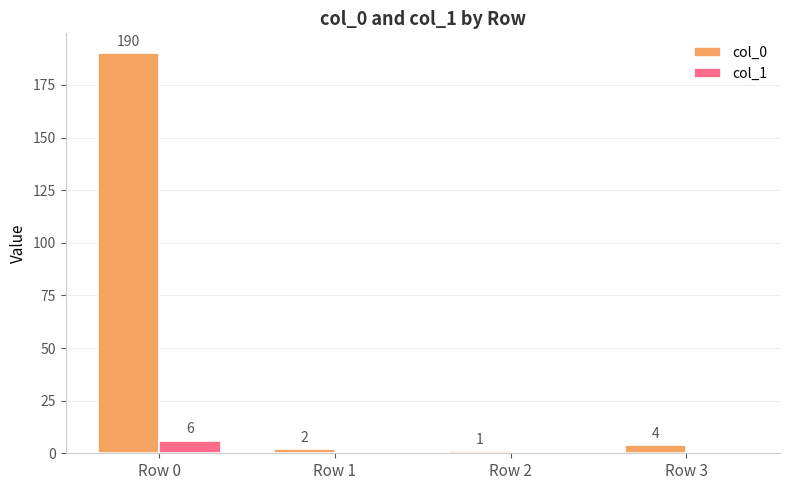

Between Row 1 and Row 3, which series saw the biggest shift?

col_0